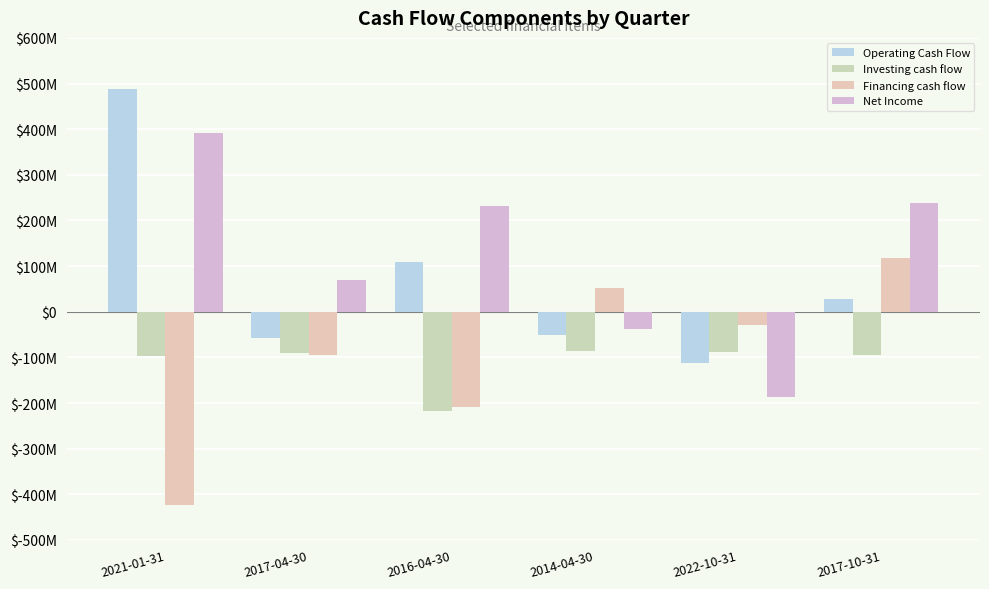

Between 2014-04-30 and 2017-10-31, which is larger?

2017-10-31